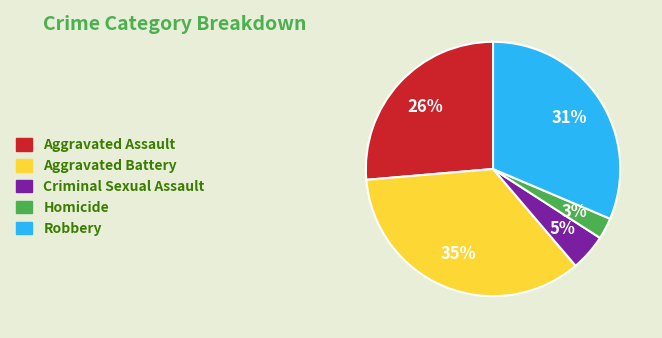

Do Robbery and Aggravated Assault together represent more than half of the pie?

Yes